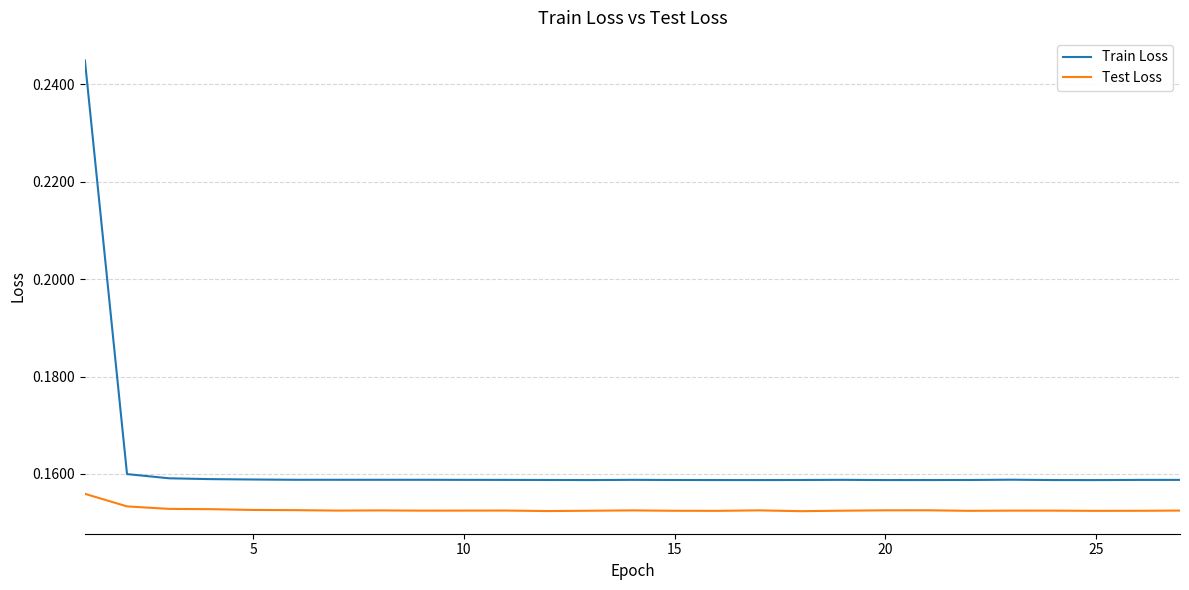

What are all the series names shown in the legend?

Train Loss, Test Loss